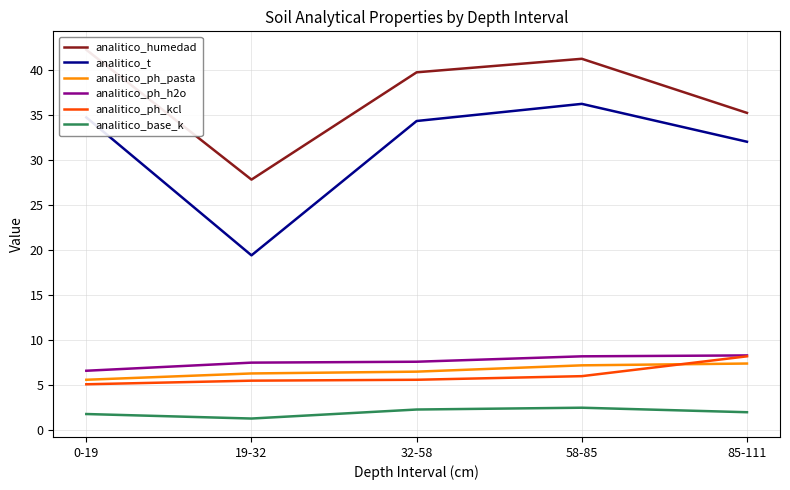

What is the difference between the analitico_ph_pasta values at 58-85 and 32-58?

0.7